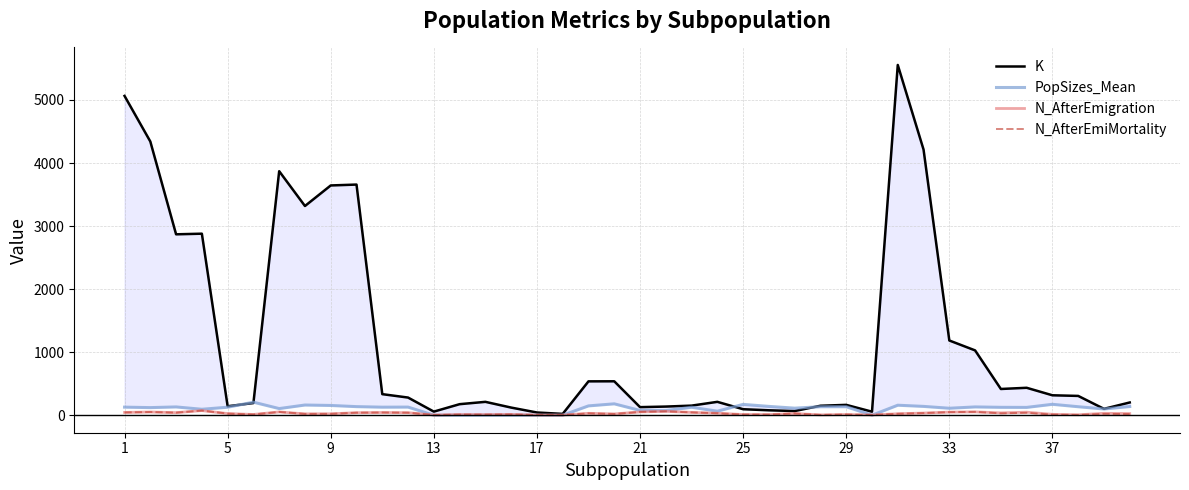

How many data points in N_AfterEmiMortality are above 26?

19